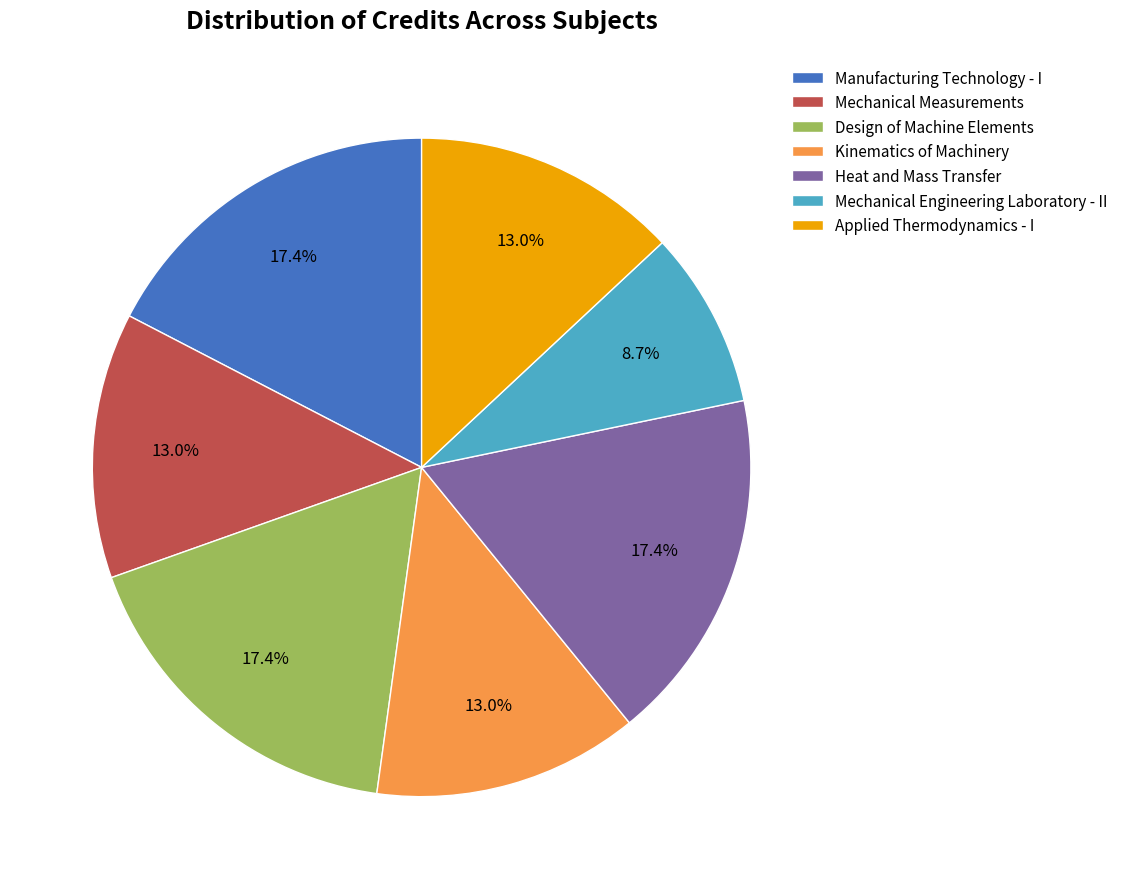

How many slices are in this pie chart?

7